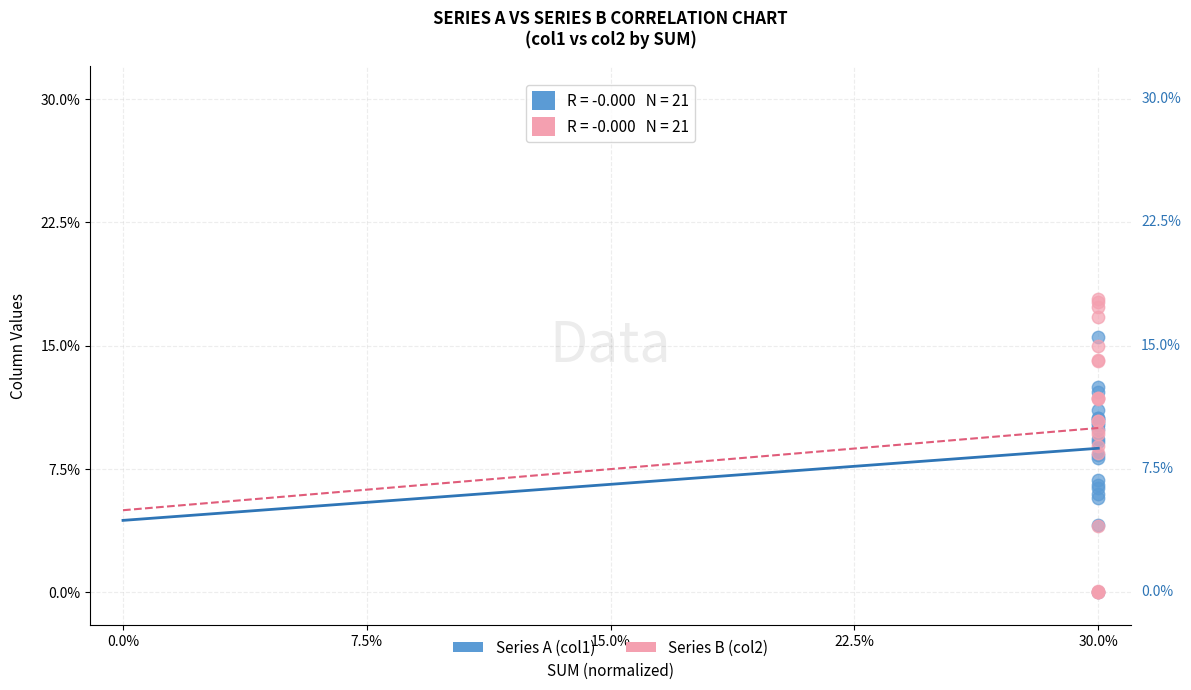

What are all the series names shown in the legend?

Series A (col1), Series B (col2)